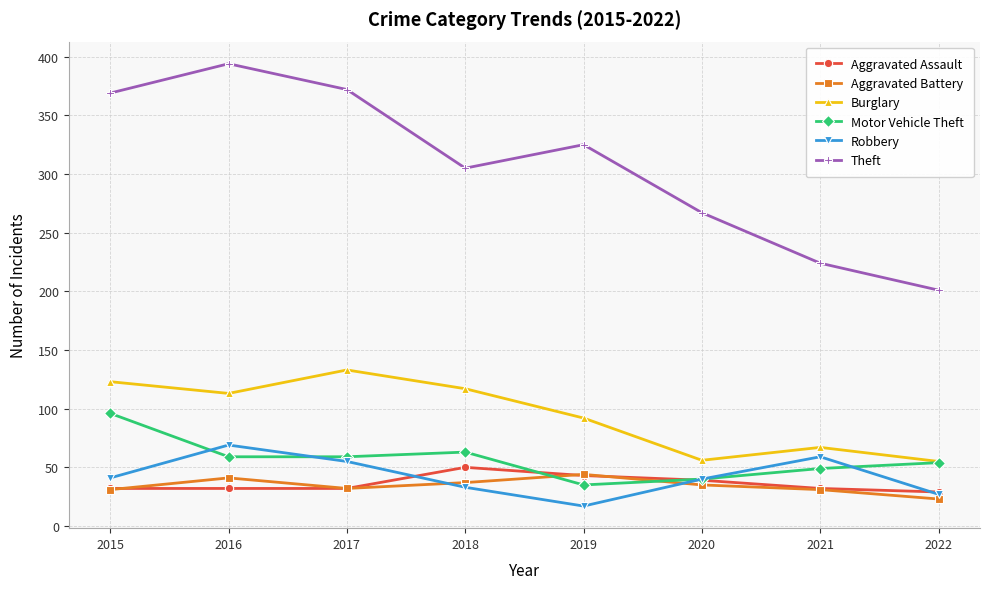

True or false: Burglary and Theft intersect in this chart.

False